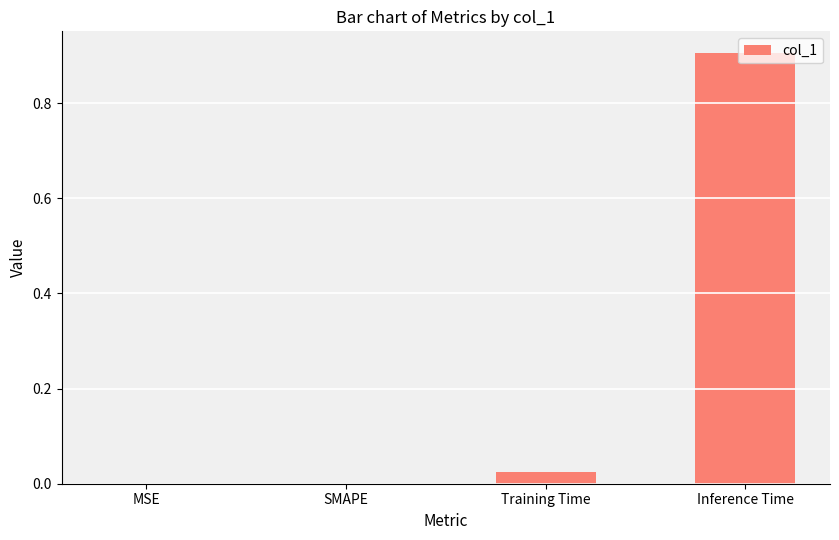

Between Inference Time and Training Time, which is larger?

Inference Time